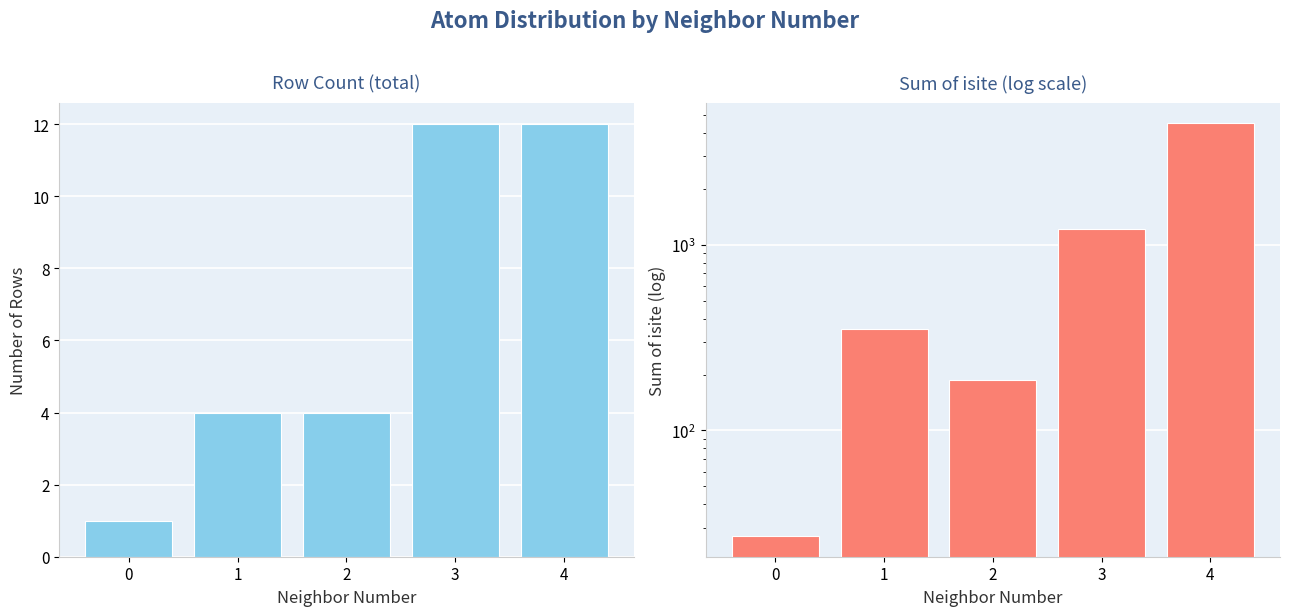

How many distinct data groups are displayed?

2